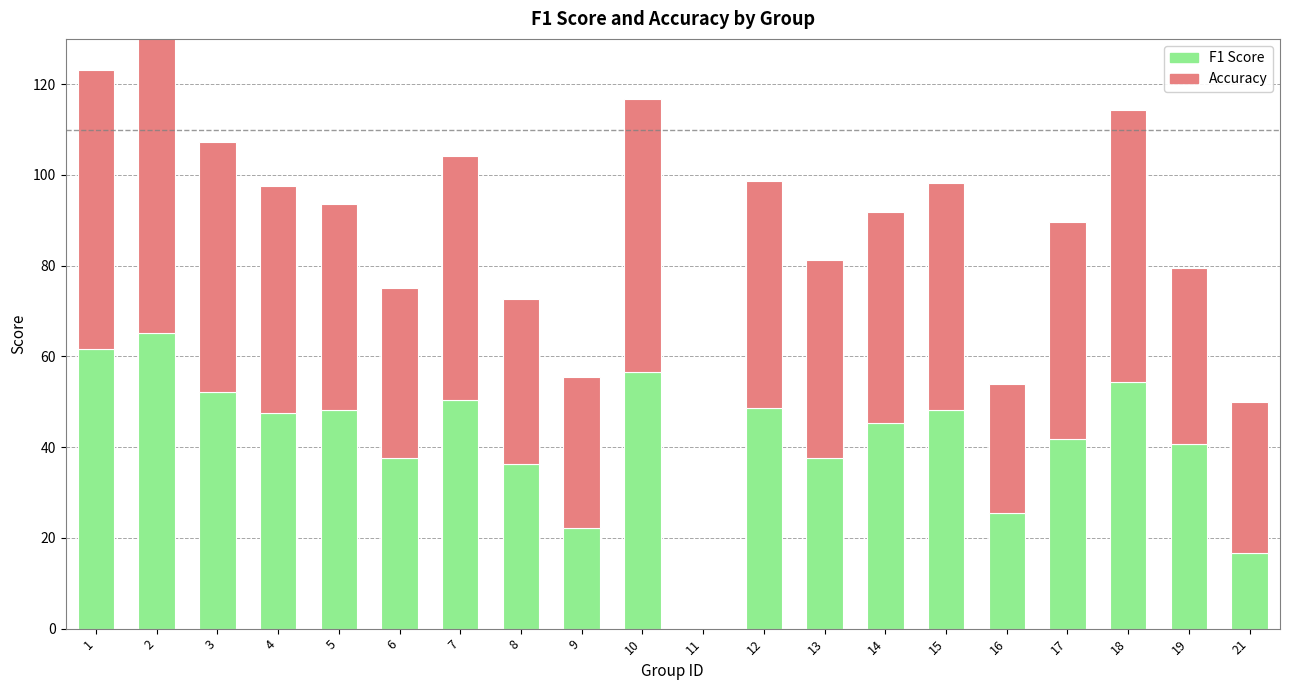

How many positive values does the f1 series have?

19